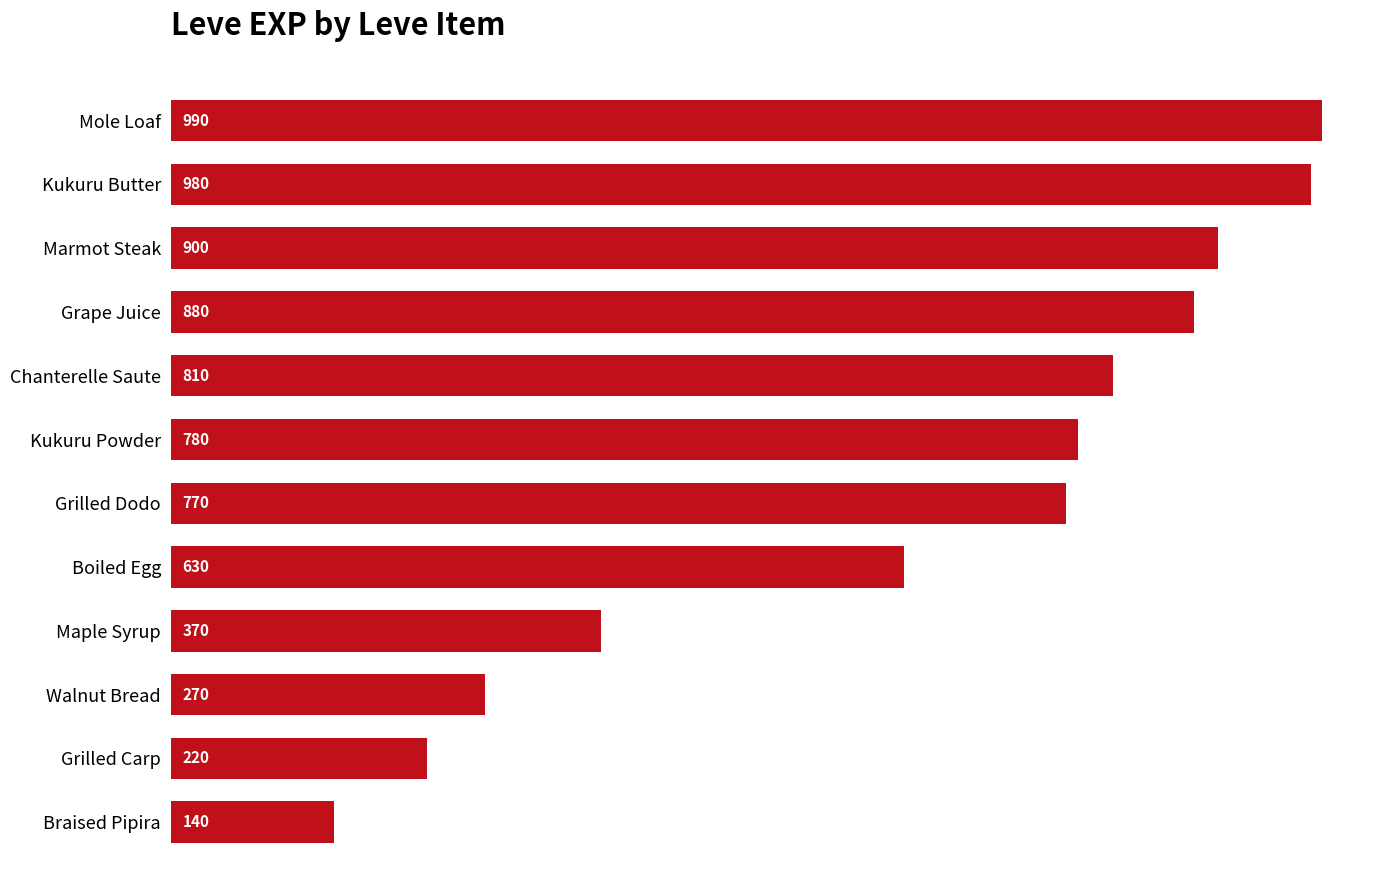

How many categories are shown in the chart?

12